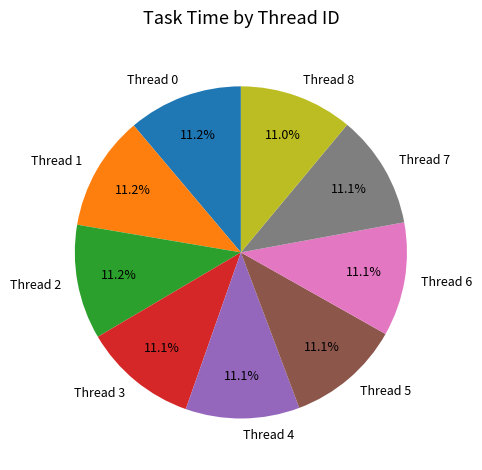

Do Thread 8 and Thread 7 together represent more than half of the pie?

No